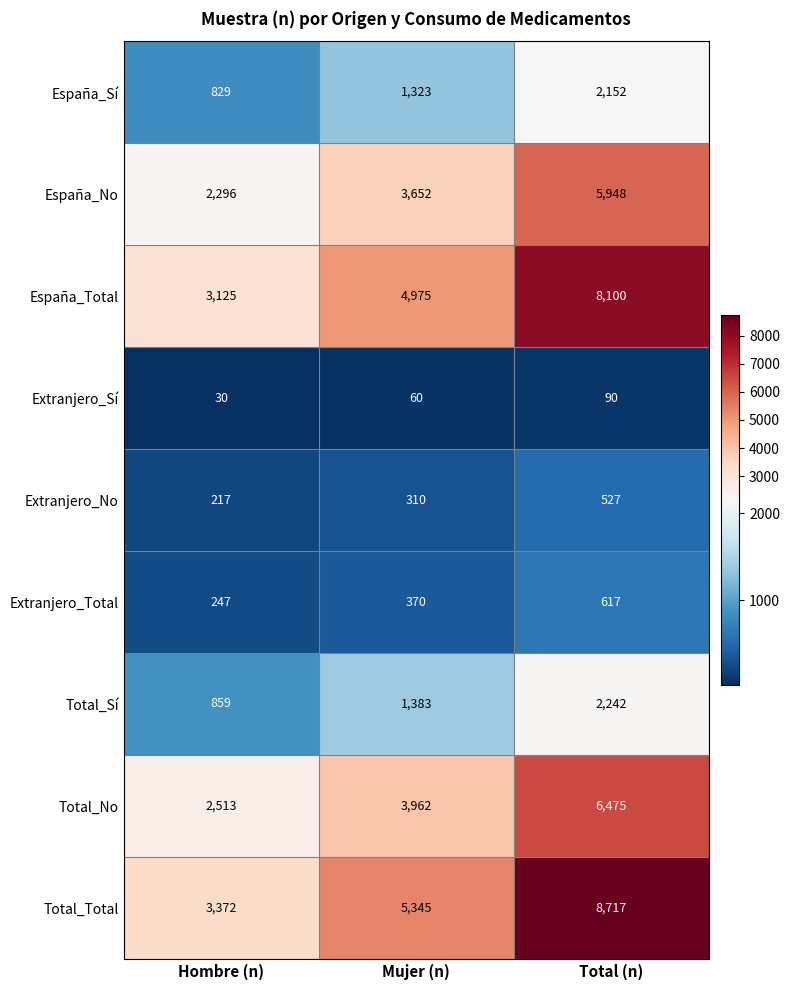

At which category does the chart reach its minimum across all series?

Hombre (n)